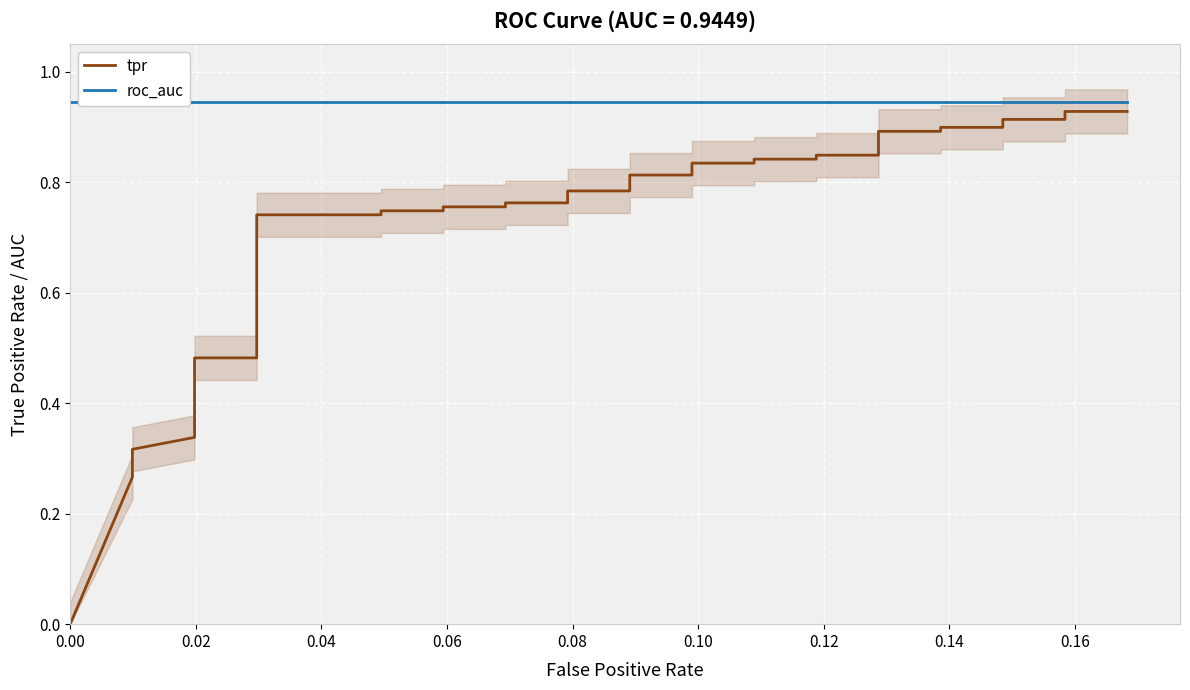

Which series has the largest range (max minus min)?

tpr